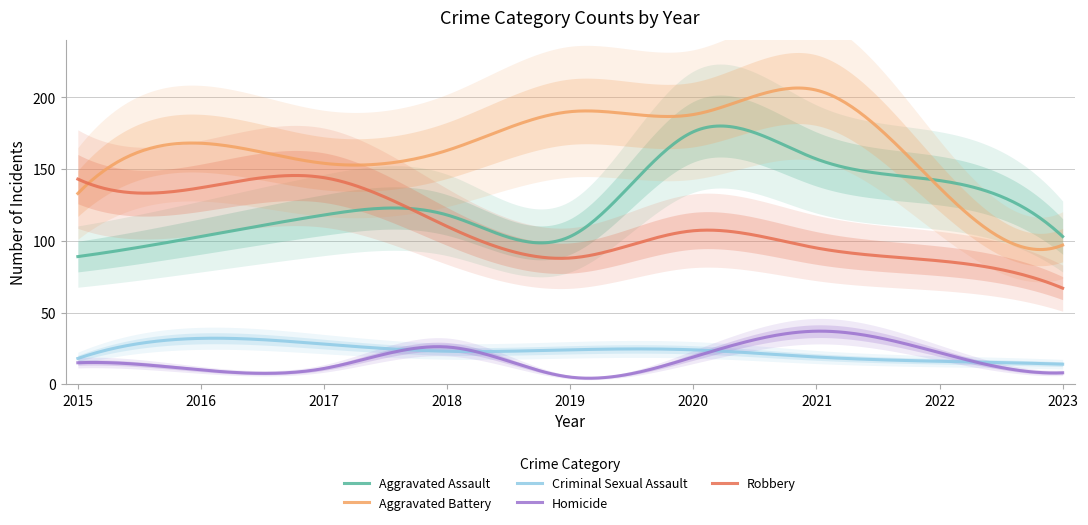

Which category has the lowest value in the Aggravated Battery series?

2023